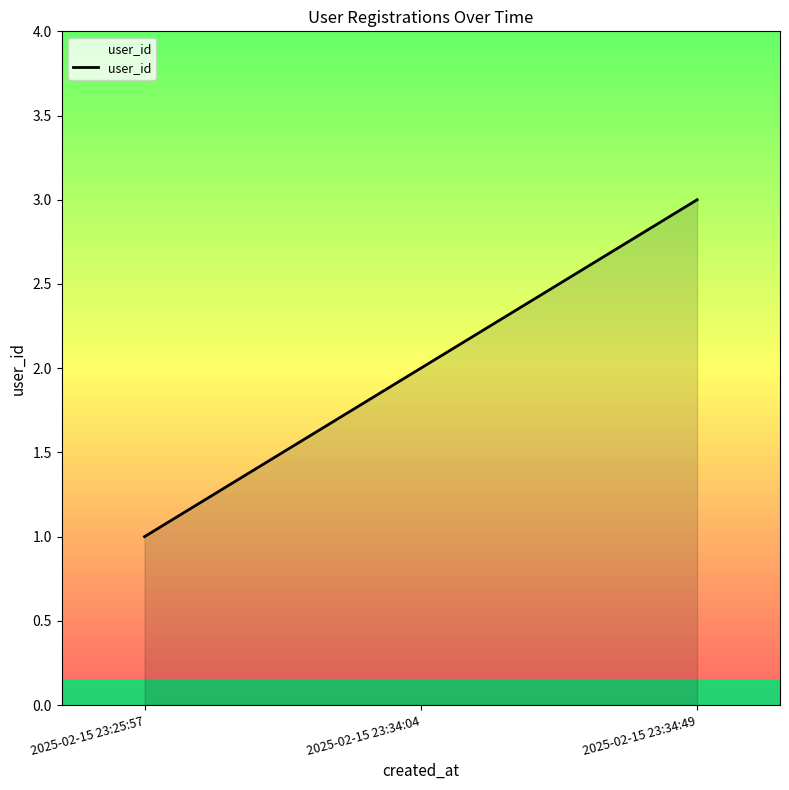

Reading right to left, transcribe all the data shown in this chart.

2025-02-15 23:34:49=3	2025-02-15 23:34:04=2	2025-02-15 23:25:57=1